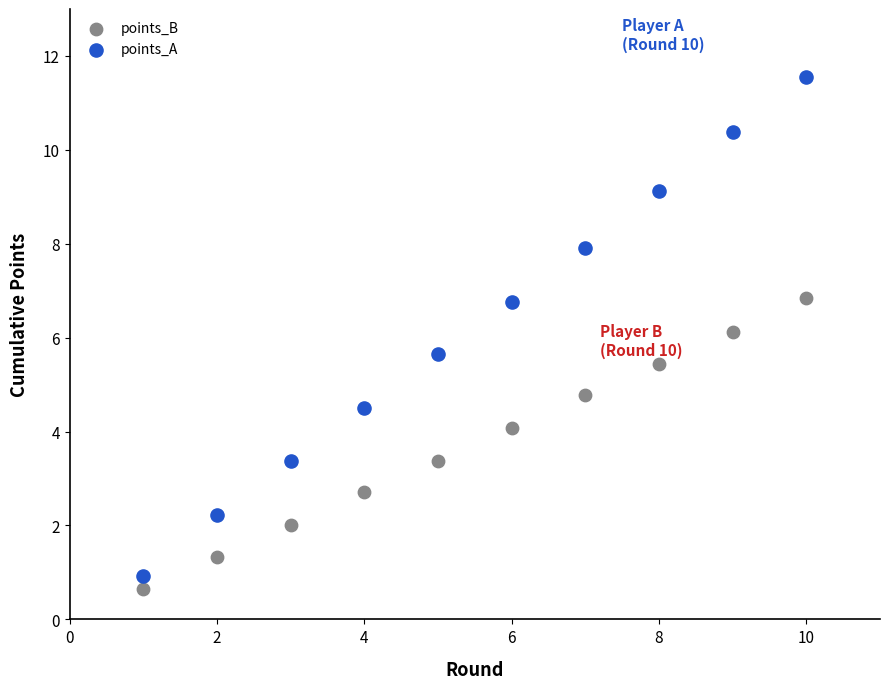

Which series reaches the maximum Y coordinate?

points_A